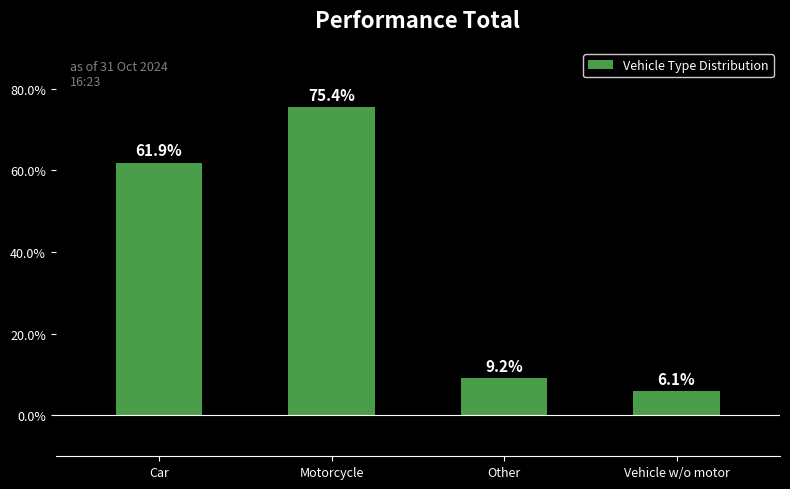

Does the chart contain any negative values?

No